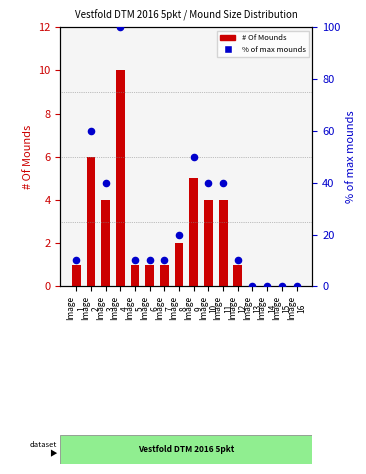

Which series reaches the minimum Y coordinate?

# Of Mounds